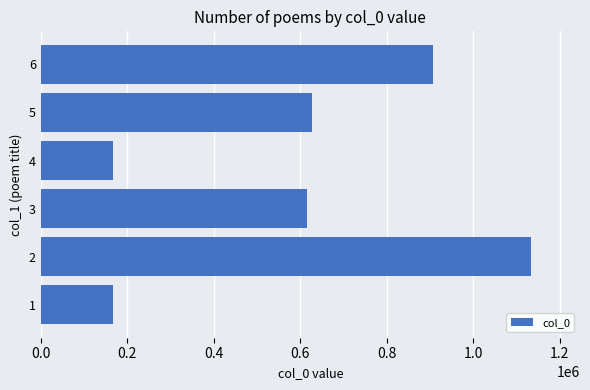

The value at 6 is 906322. True or false?

True